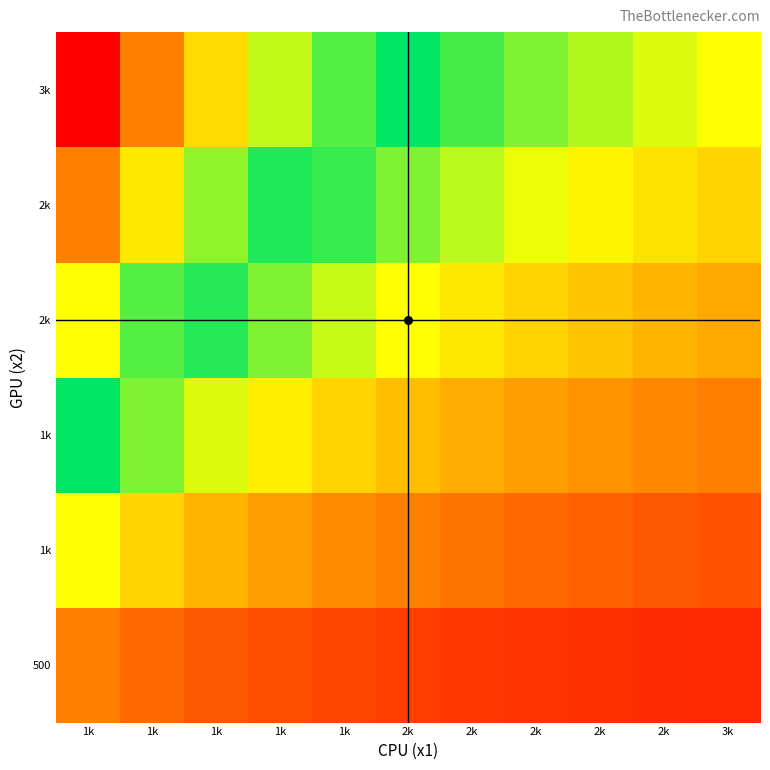

Count the number of categories in the chart.

11